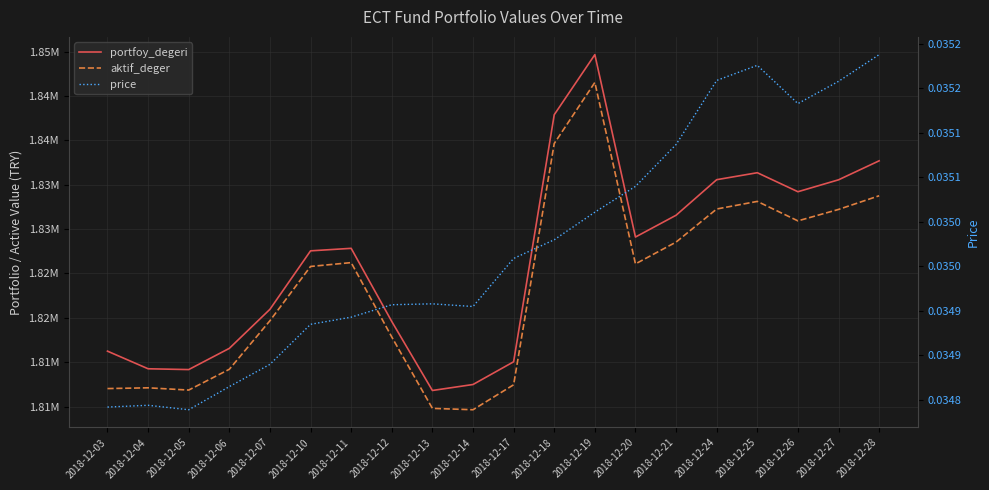

At which category does aktif_deger reach its first local valley?

2018-12-05